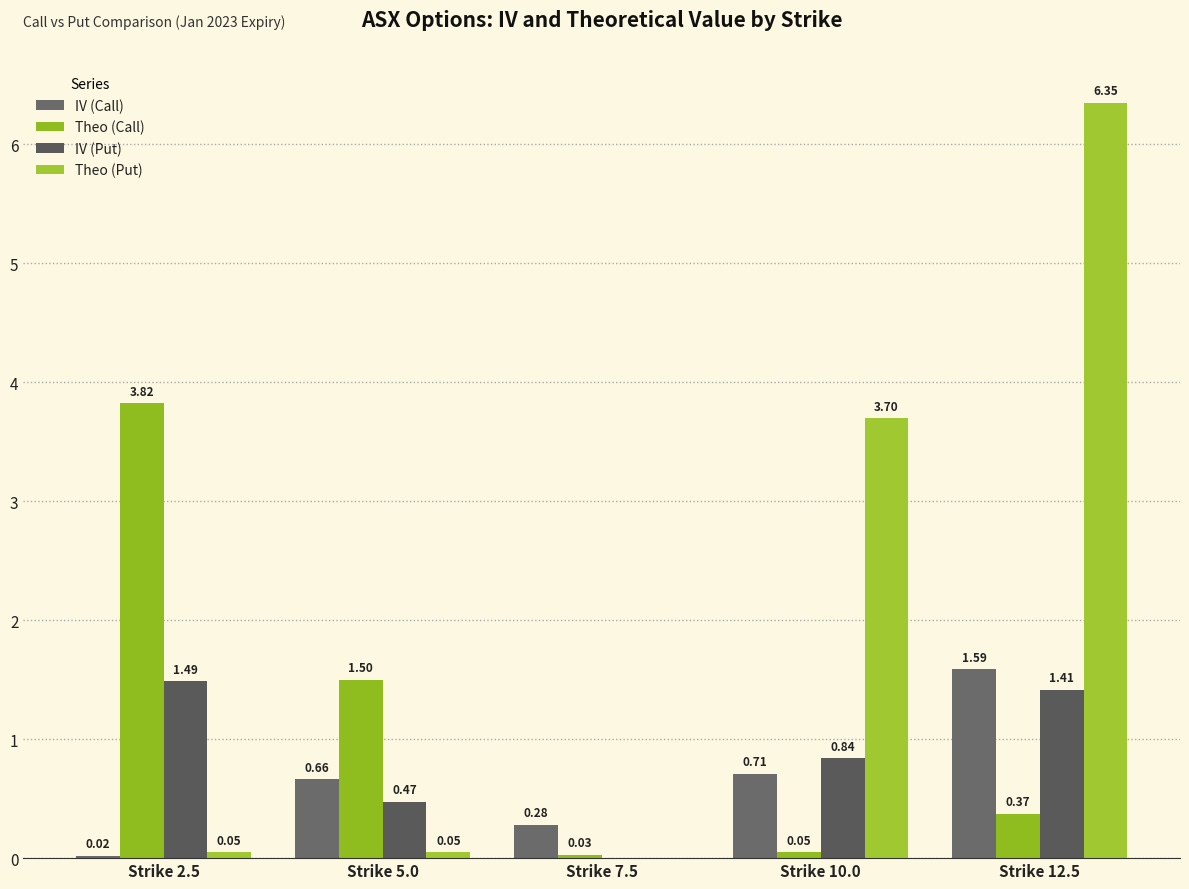

List the labels in order of IV (Call) value, smallest first.

Strike 2.5, Strike 7.5, Strike 5.0, Strike 10.0, Strike 12.5